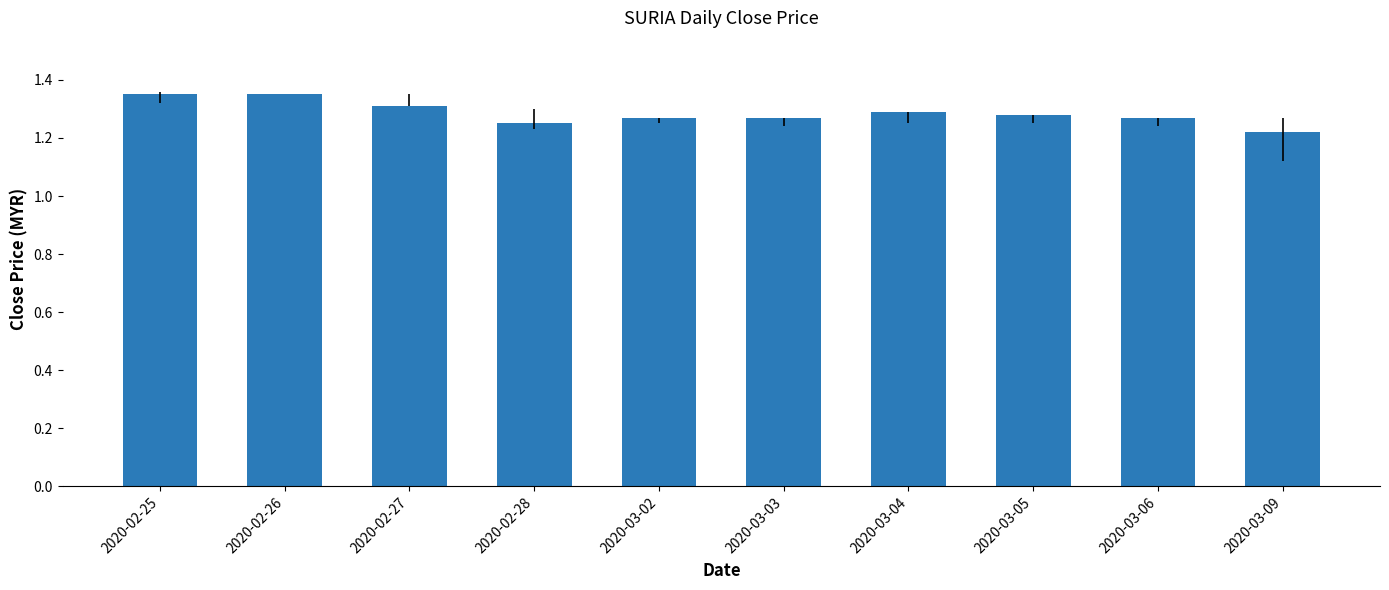

What is the sum of the values at 2020-03-05 and 2020-02-28?

2.5